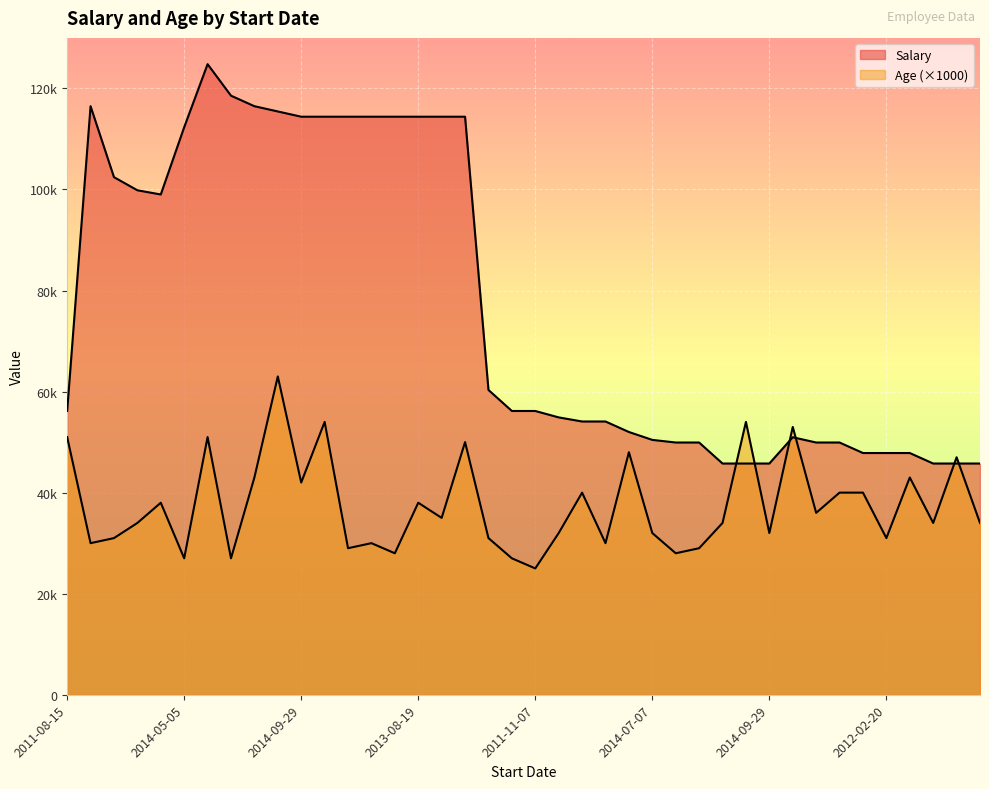

Which series ends up on top after the final intersection of Salary and Age?

Salary